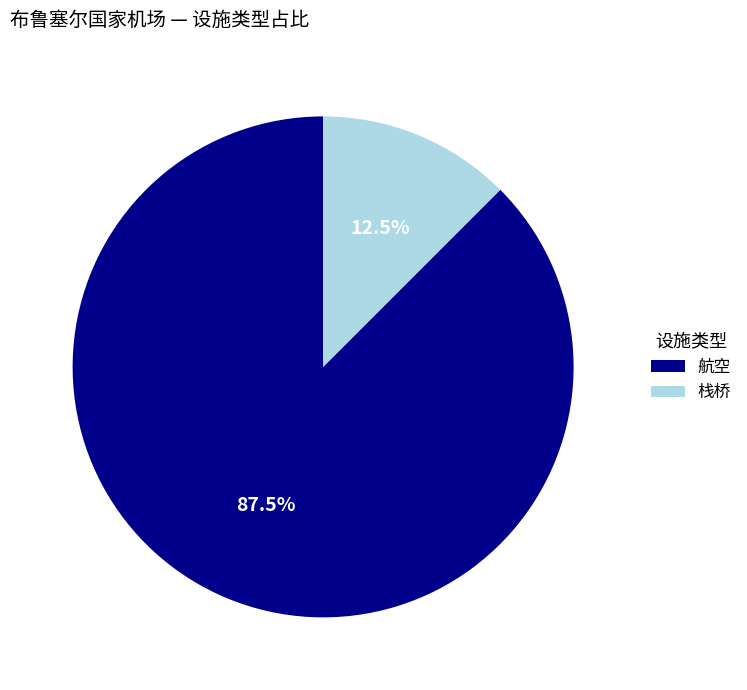

What is the ratio of the value at 航空 to the value at 栈桥?

7.0